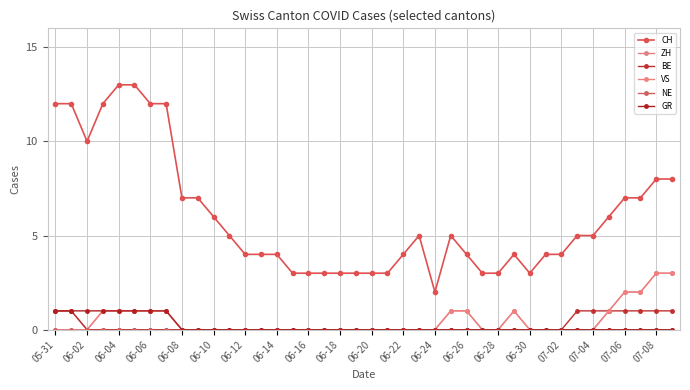

How many interior local valleys does the CH series have?

3